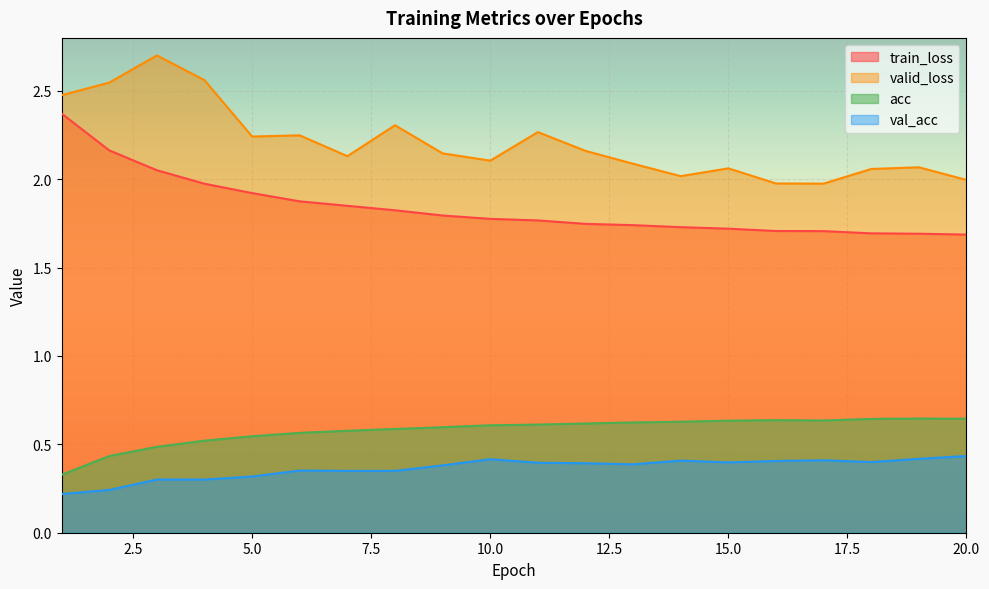

True or false: val_acc and train_loss cross at least once.

False